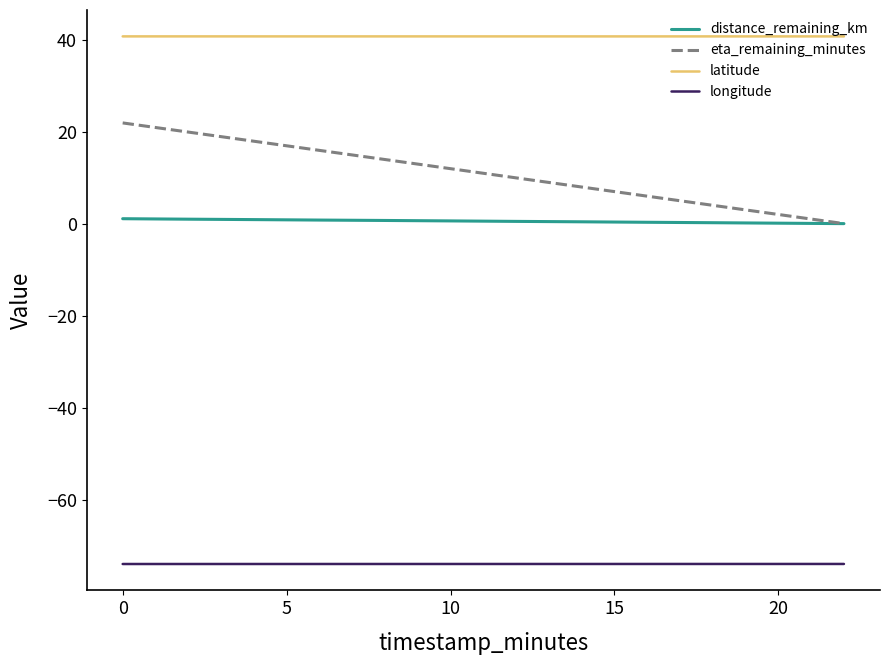

What is the difference between the second highest and minimum values in the eta_remaining_minutes series?

19.9